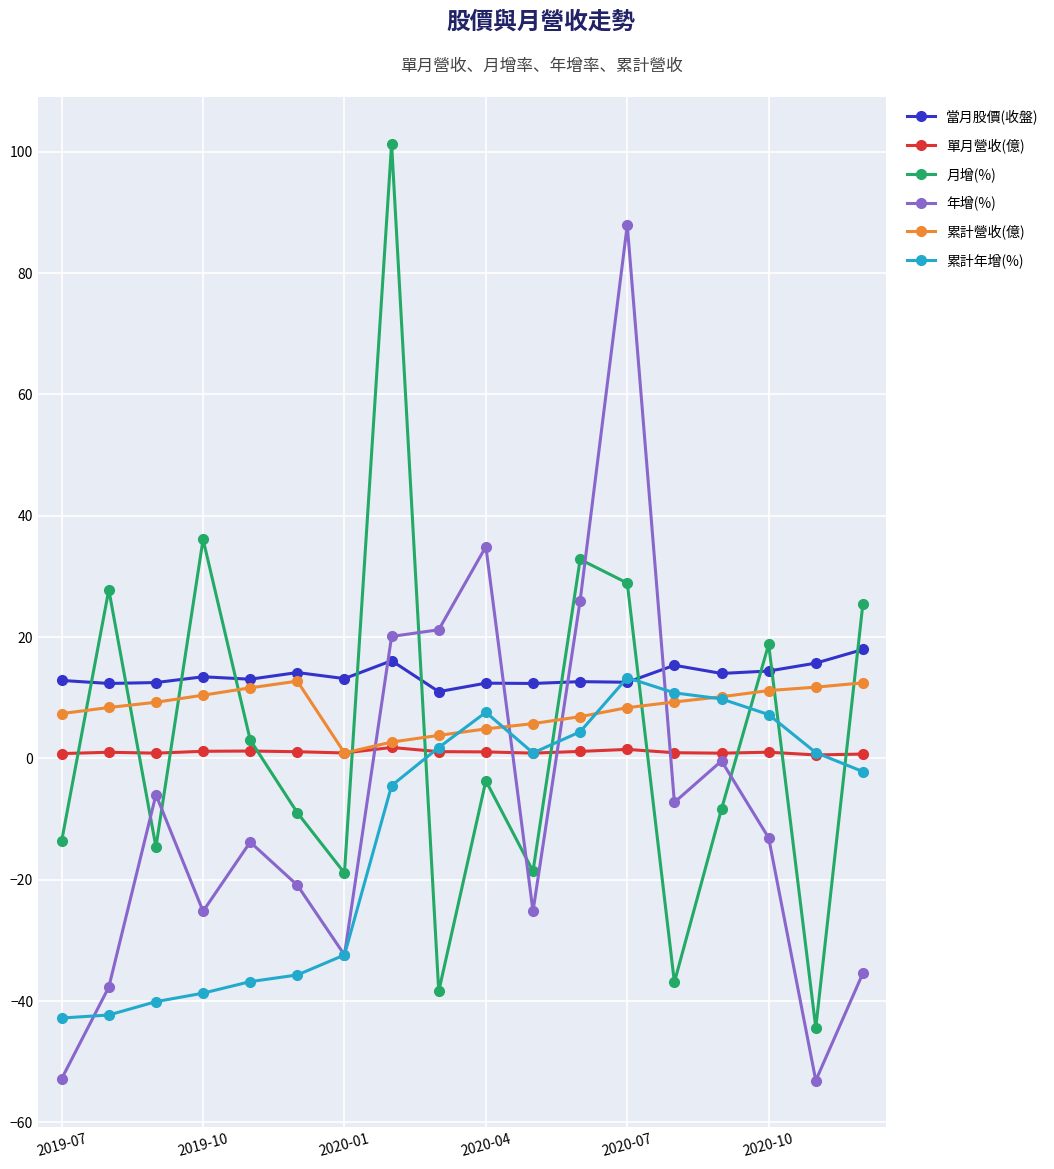

What is the maximum value for 累計年增(%)?

13.3